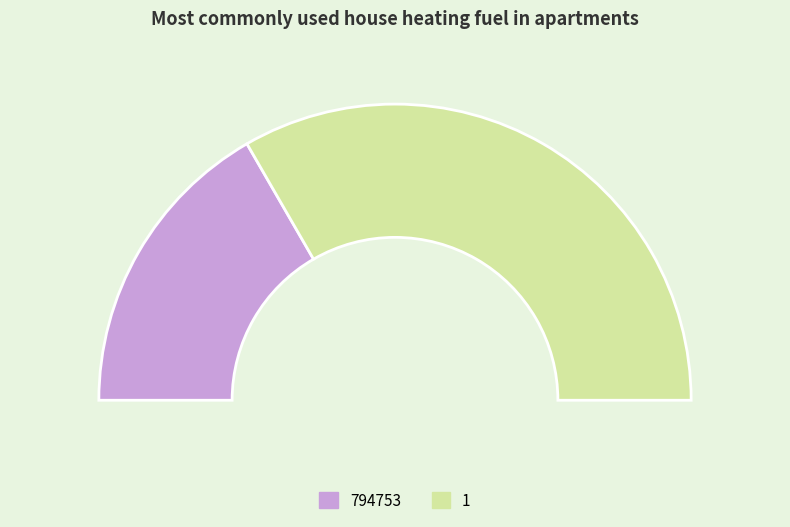

Rank the categories by value from highest to lowest.

1, 794753